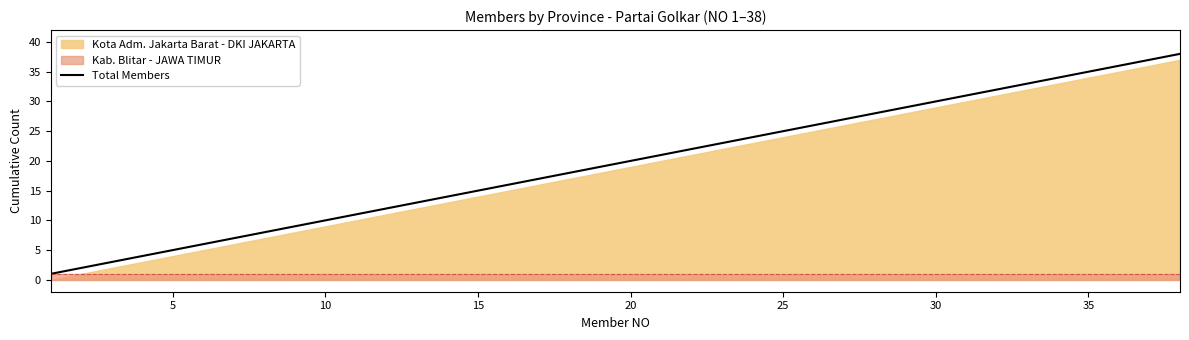

What is the maximum value for Total Members?

38